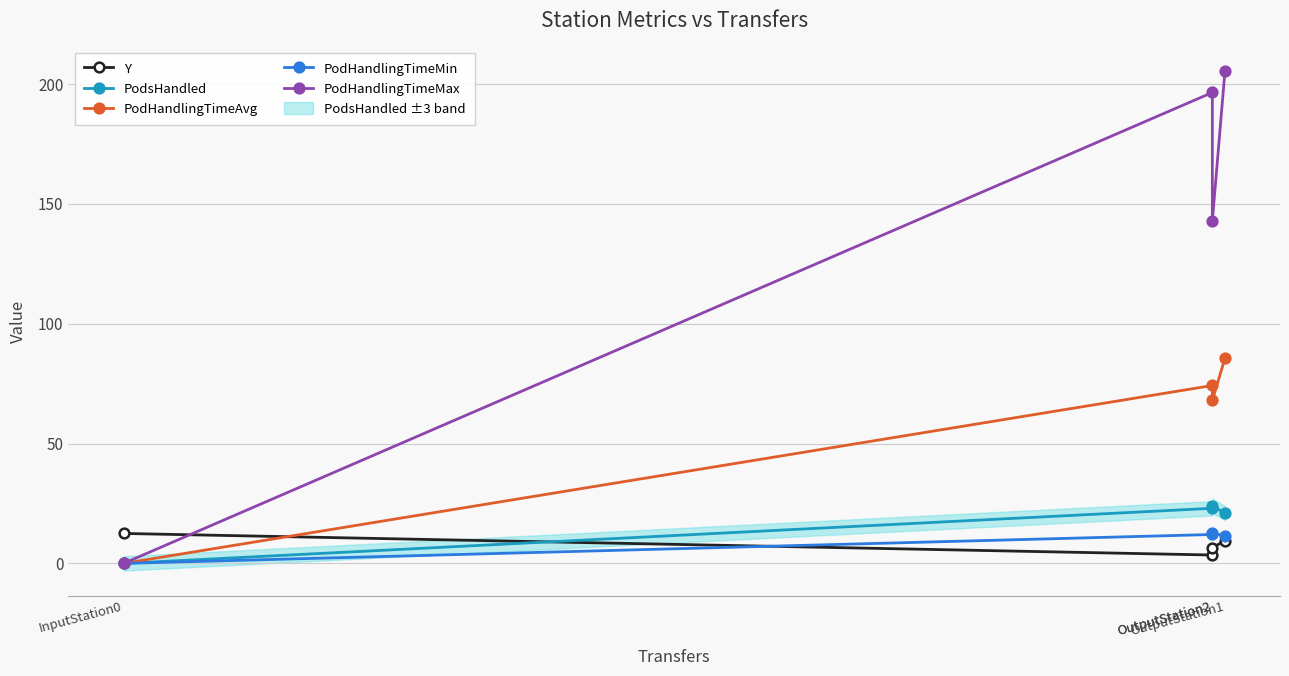

The value of Y at InputStation0 is 19.1. True or false?

False